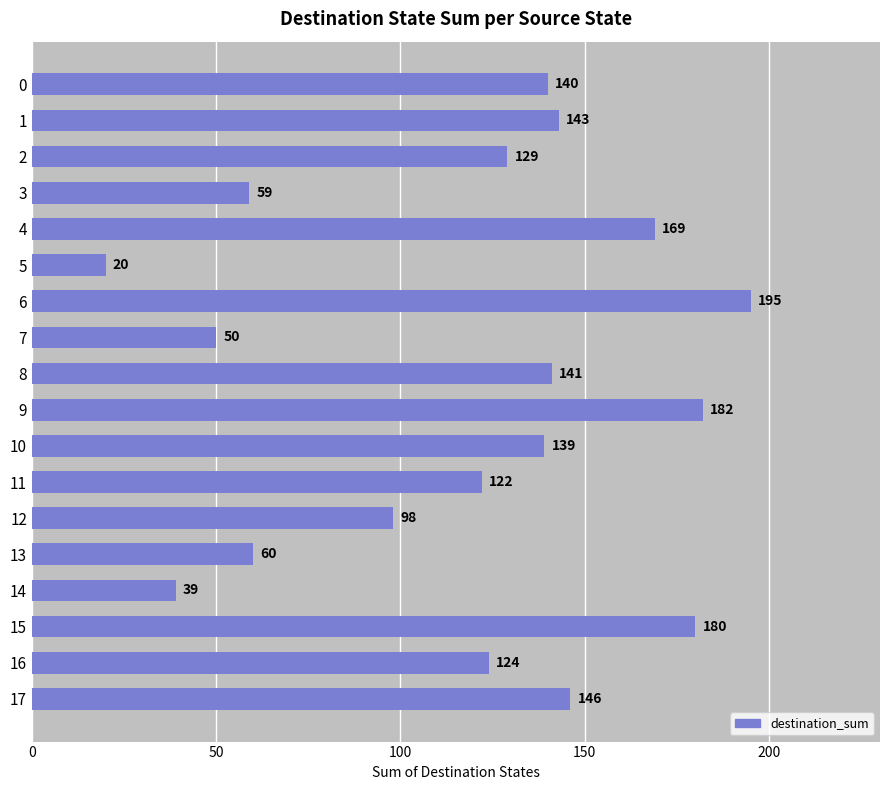

What is the change in value from 12 to 15?

+82